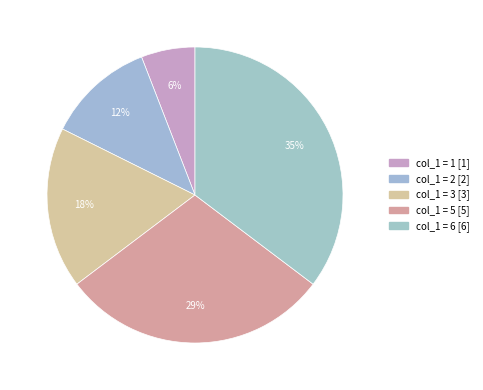

How many slices are in this pie chart?

5